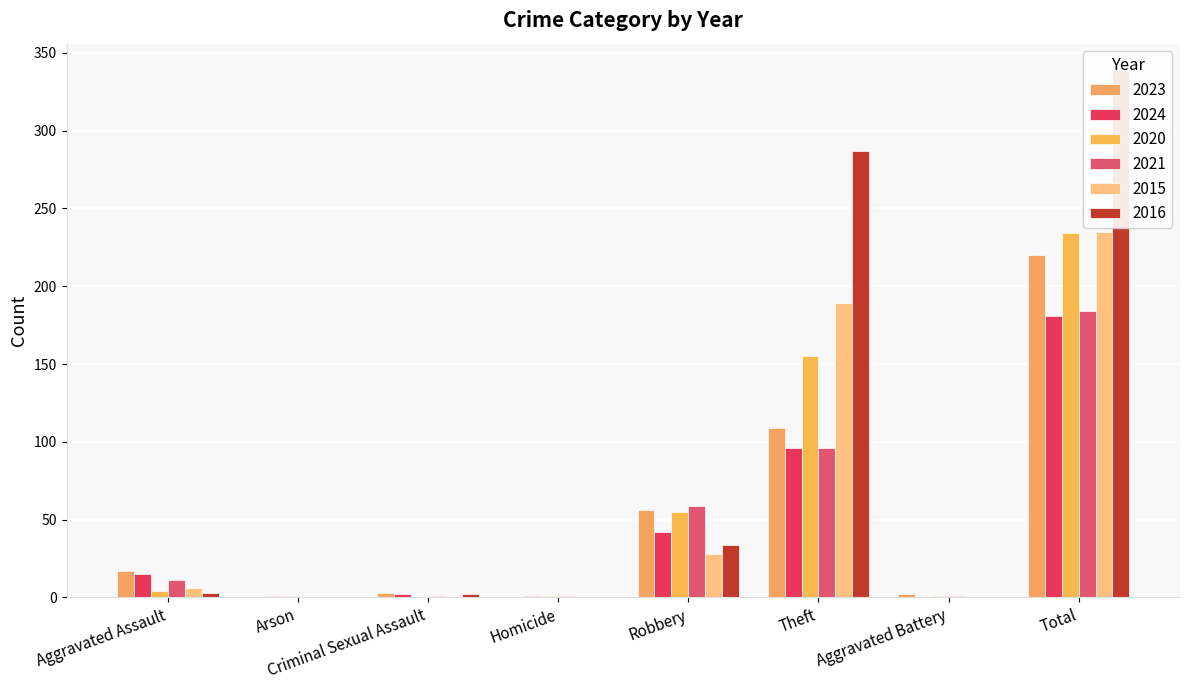

Reading left to right, what are all the values shown in this chart?

2023: 17	0	3	0	56	109	2	220
2024: 15	1	2	1	42	96	0	181
2020: 4	1	0	1	55	155	1	234
2021: 11	0	1	1	59	96	1	184
2015: 6	0	0	0	28	189	0	235
2016: 3	0	2	0	34	287	0	339